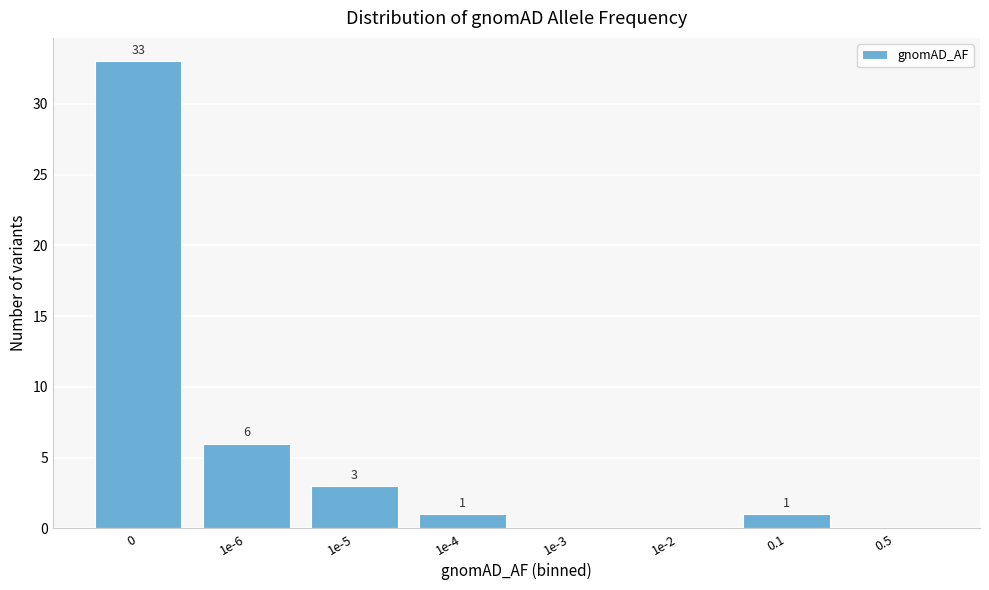

Reading left to right, transcribe all the data shown in this chart.

0=33	1e-6=6	1e-5=3	1e-4=1	1e-3=0	1e-2=0	0.1=1	0.5=0